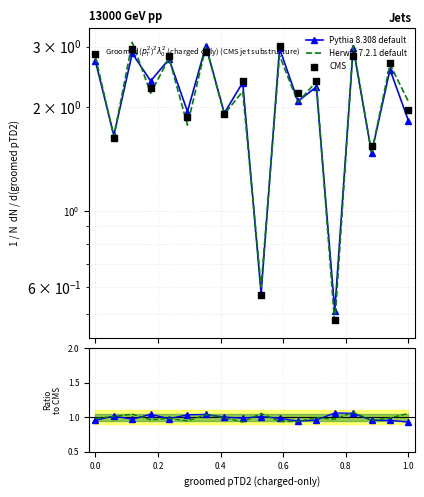

What are all the series names shown in the legend?

Pythia 8.308 default, Herwig 7.2.1 default, CMS